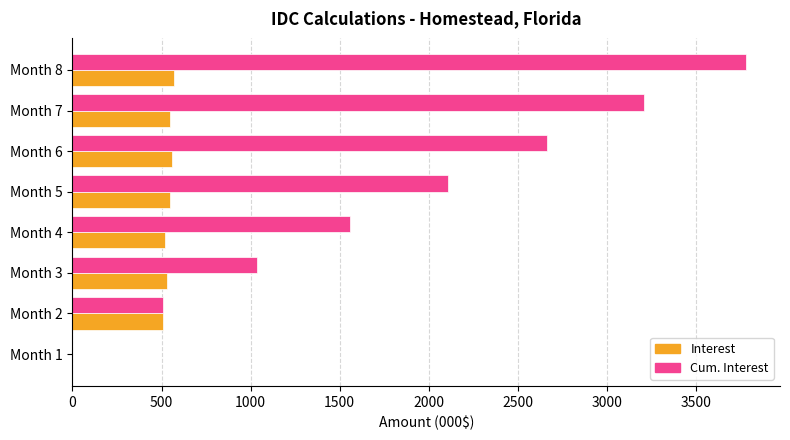

What are all the series names shown in the legend?

Interest, Cum. Interest